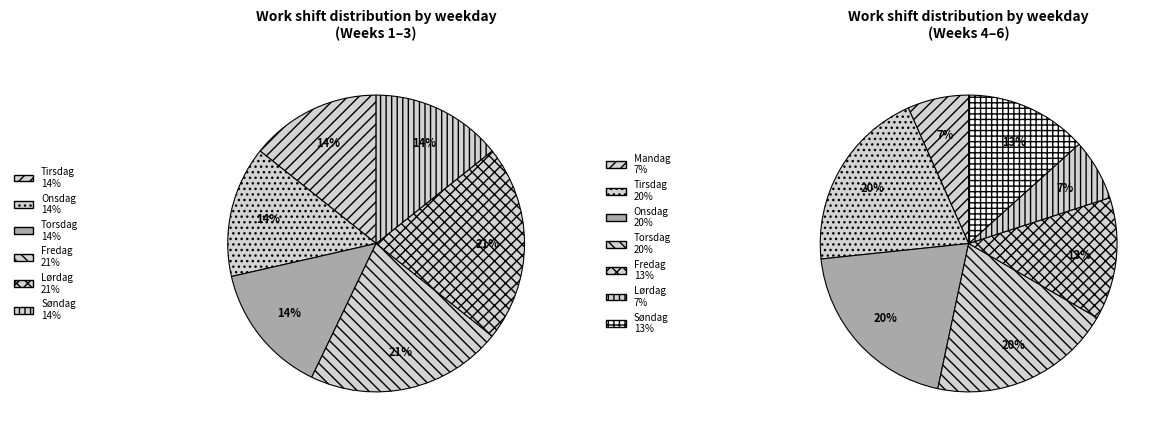

What is the smallest slice in the pie chart?

Onsdag